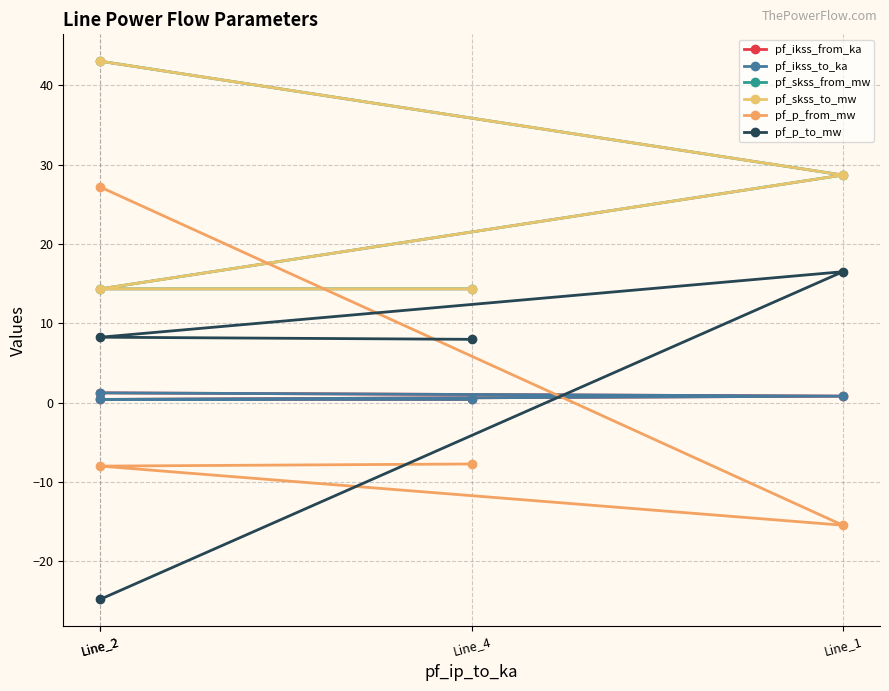

True or false: pf_p_from_mw has more than 1 points higher than both neighbors.

False